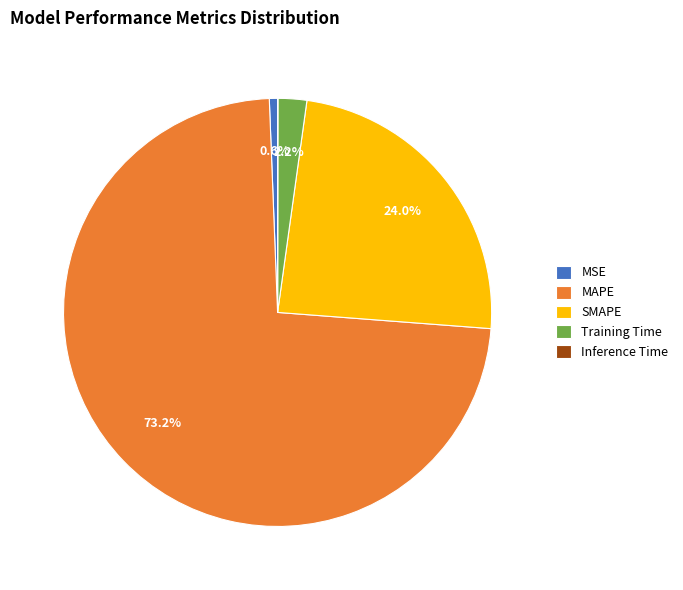

Which slice is the largest?

MAPE